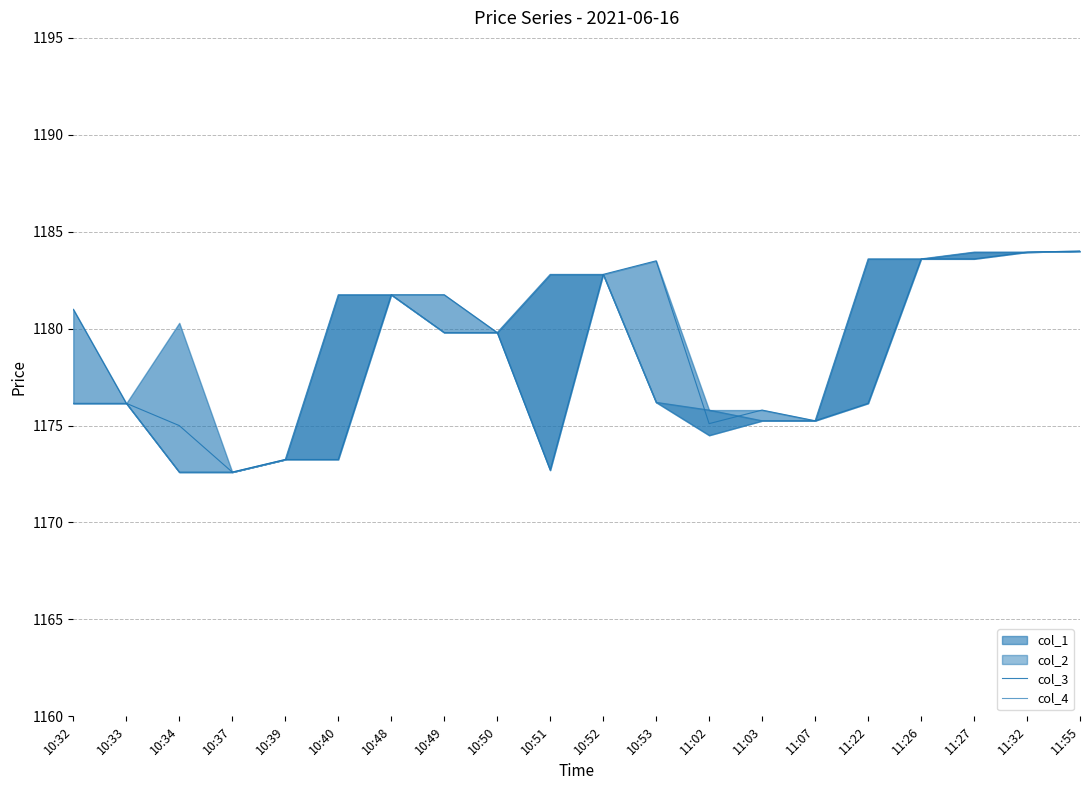

What is the value of the col_3 point at the 18th from the left?

1183.6